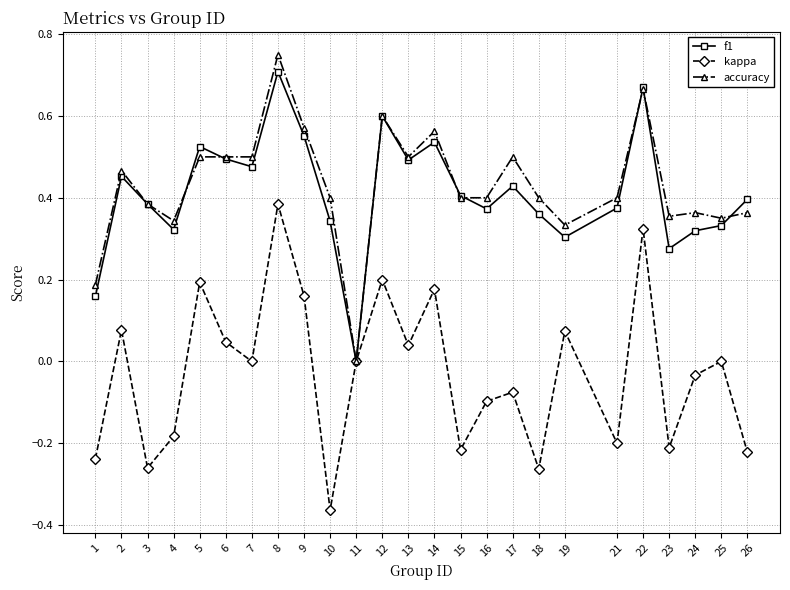

At which category is the sum across all series the highest?

8